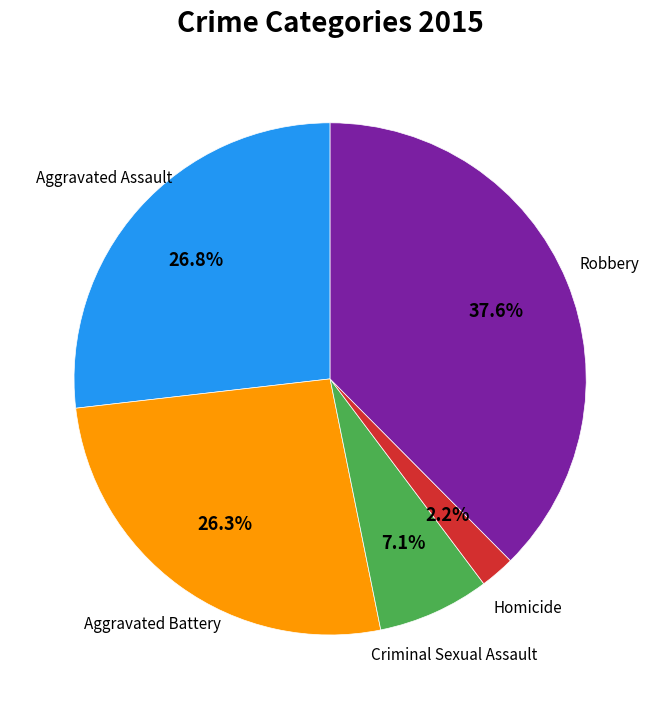

How many slices are in this pie chart?

5